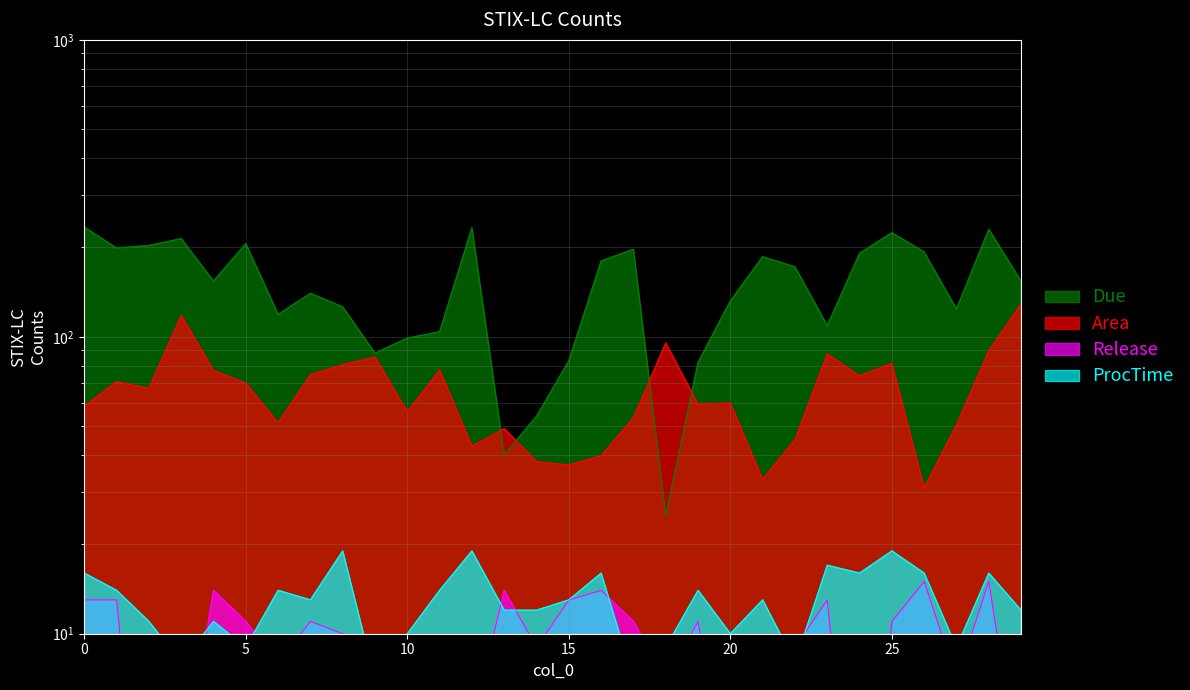

True or false: Due and Release cross at least once.

False